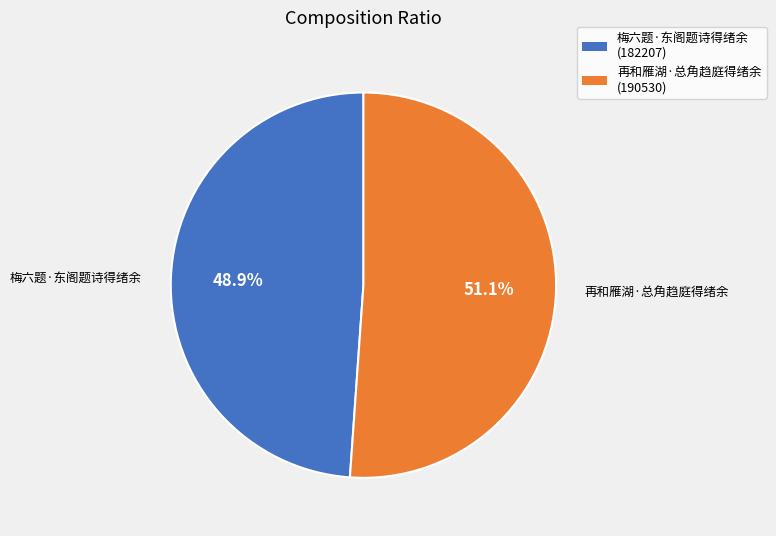

Is the sum of 梅六题·东阁题诗得绪余 and 再和雁湖·总角趋庭得绪余 greater than half?

Yes